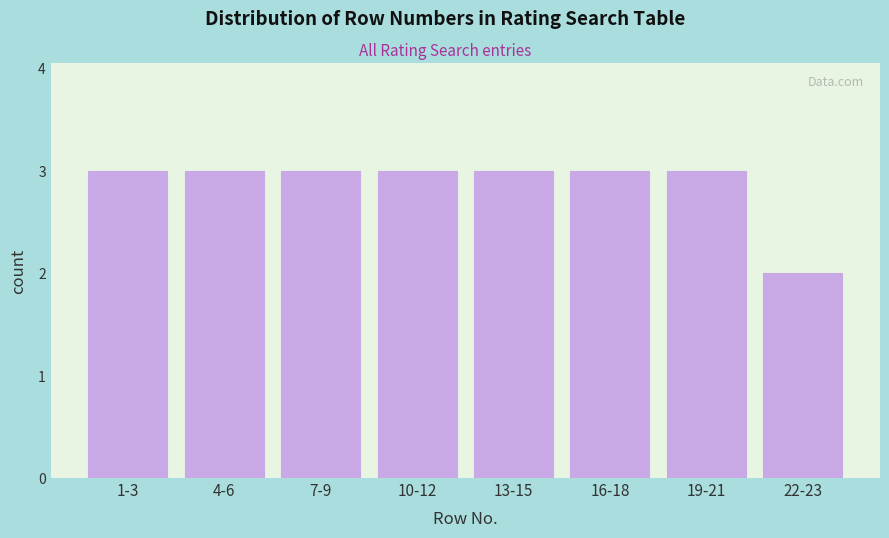

Reading right to left, extract all data points from this chart.

2	3	3	3	3	3	3	3